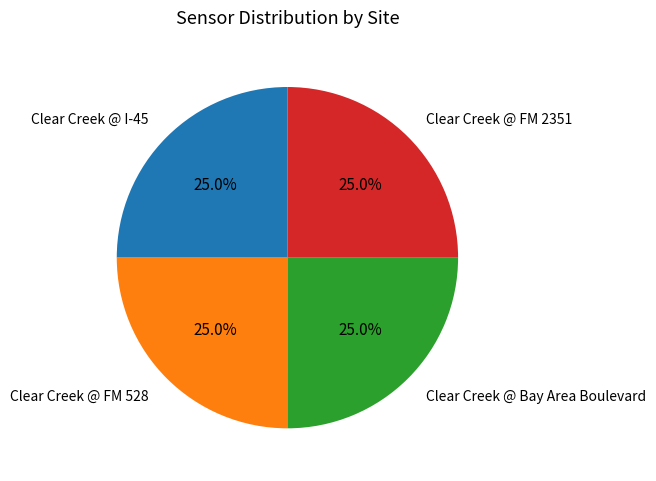

Is there any slice that represents more than half of the pie?

No